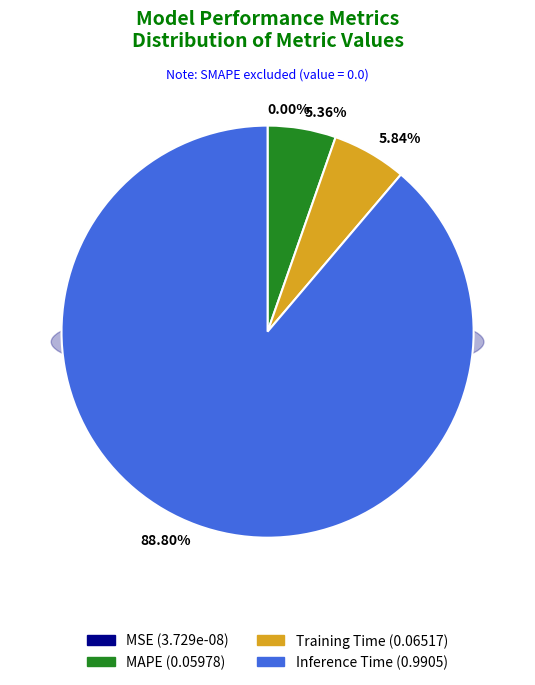

Does any single category account for the majority?

Yes